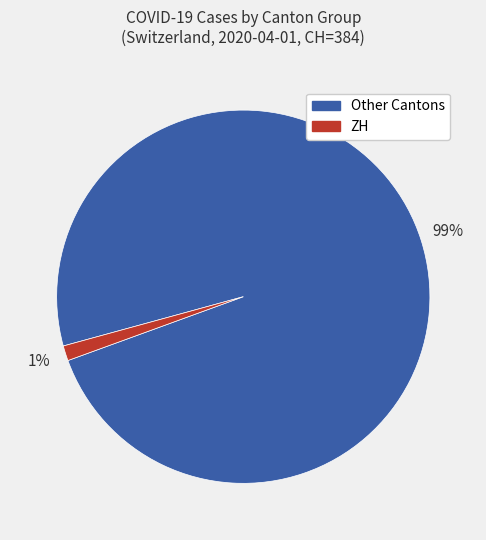

Is there a majority slice in this chart?

Yes